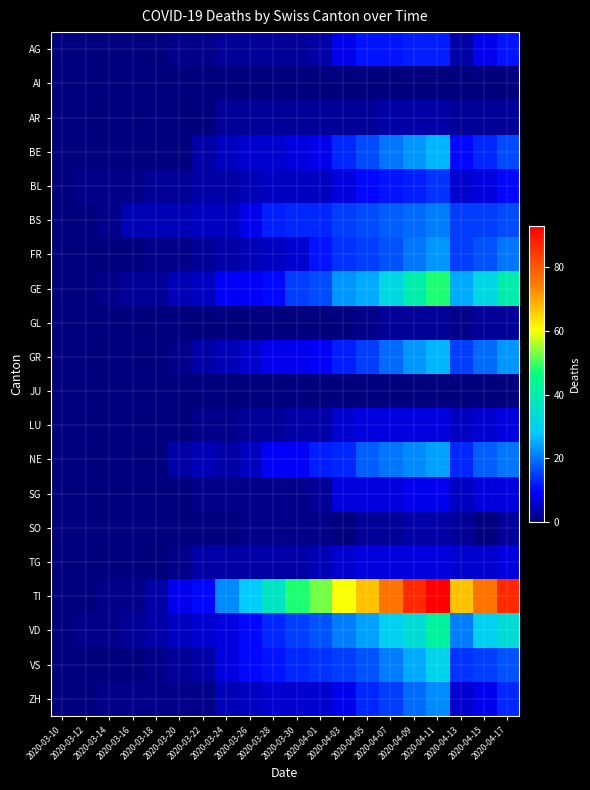

What is the difference between the highest and lowest values at 2020-04-13?

67